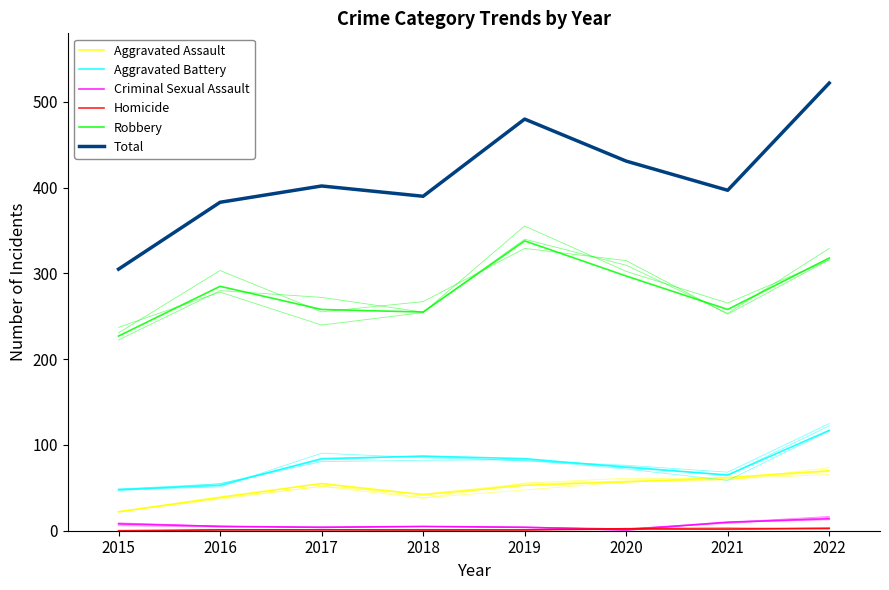

At which category is the sum across all series the highest?

2022